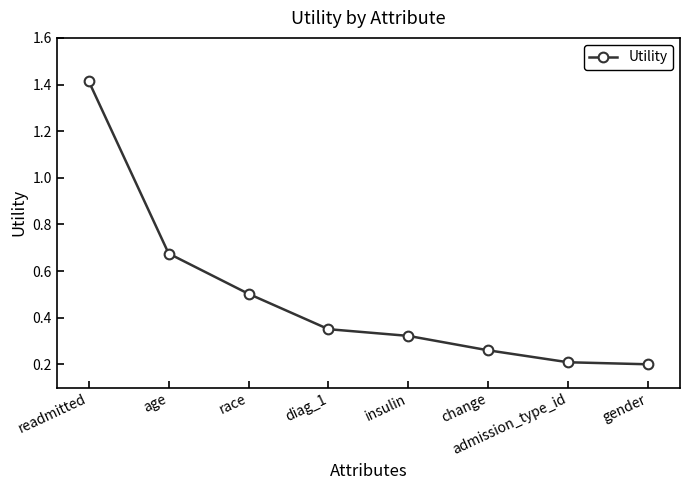

What is the maximum value shown in the chart?

1.4